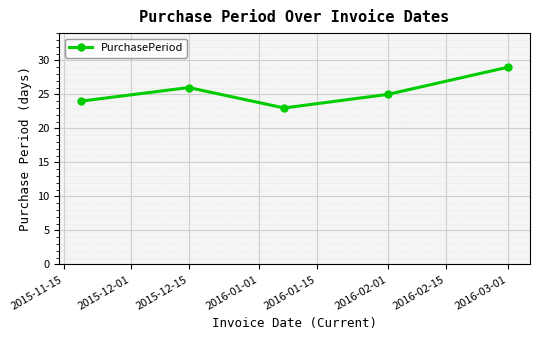

Does the chart have visible grid lines?

Yes